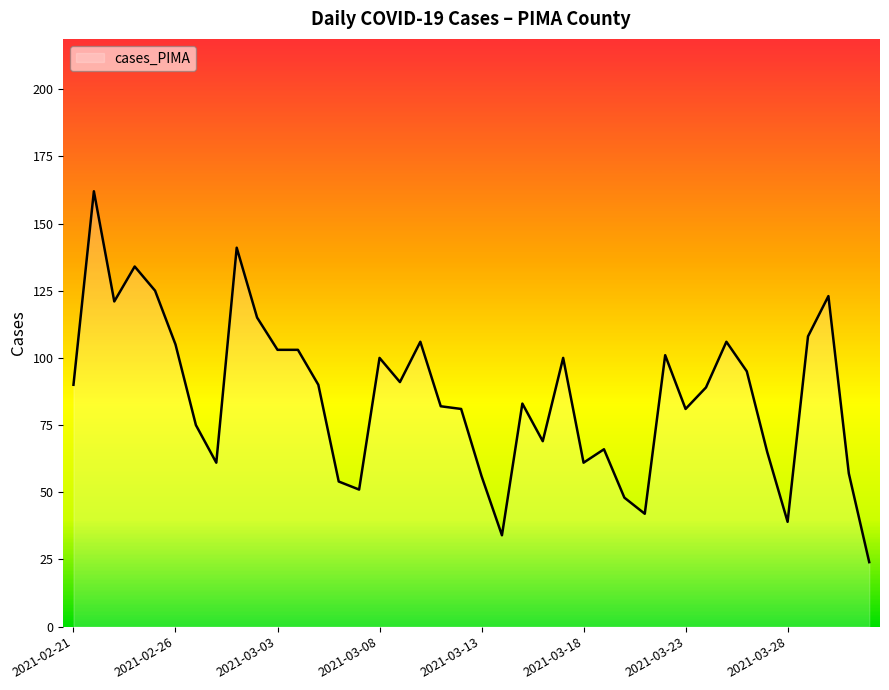

What is the greatest value displayed?

162